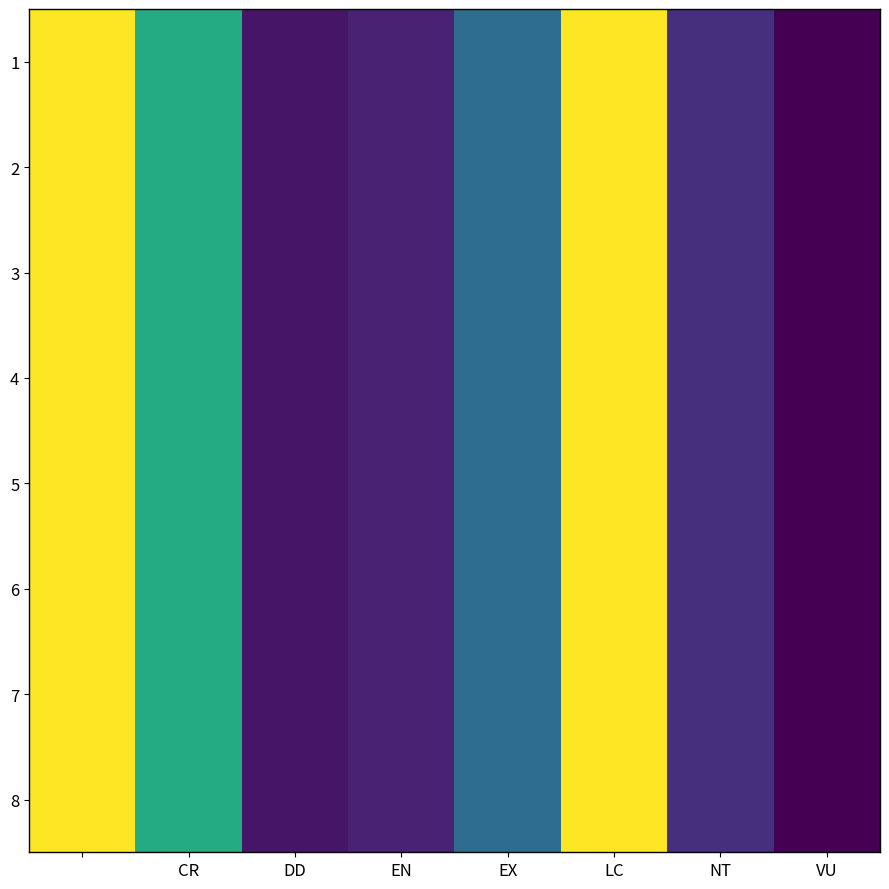

The value of 2 at EN is -6.4. True or false?

True